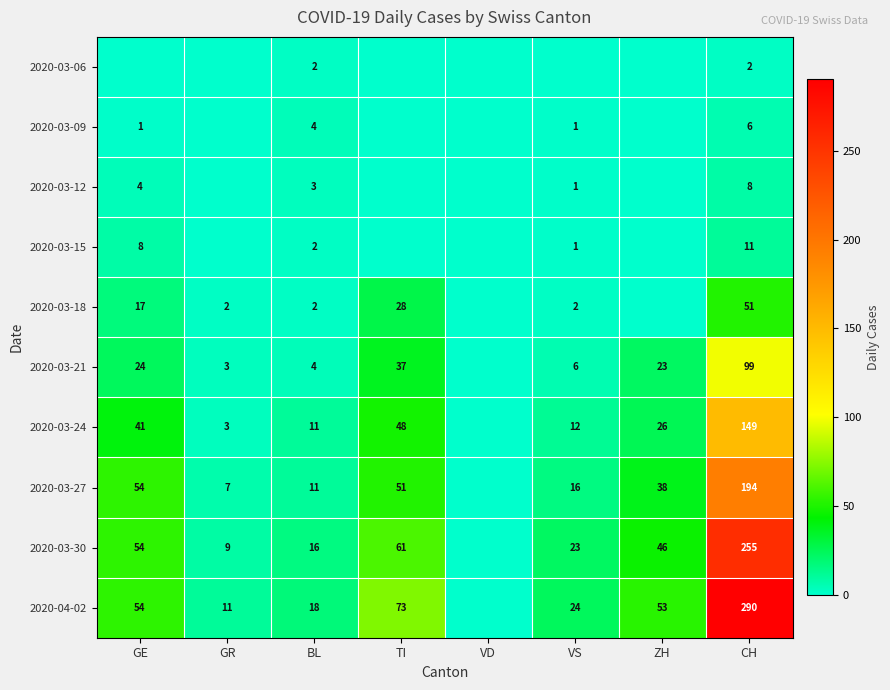

What is the total value across all series at CH?

1065